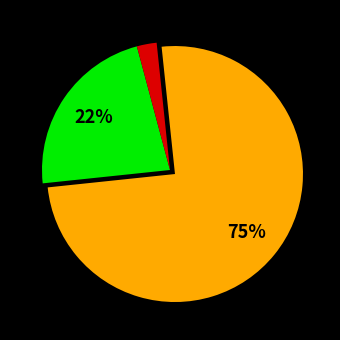

How many slices are in this pie chart?

3